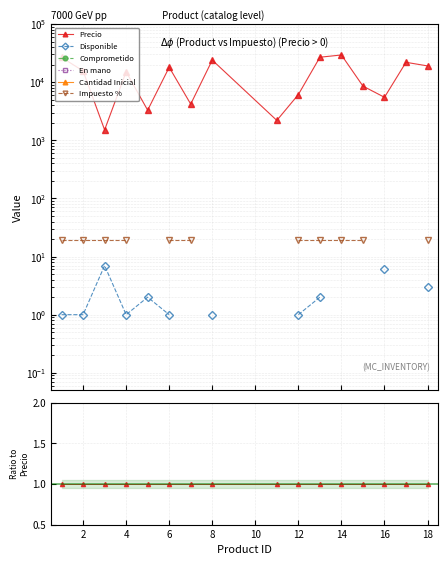

Between 6 and 14, which is larger?

6